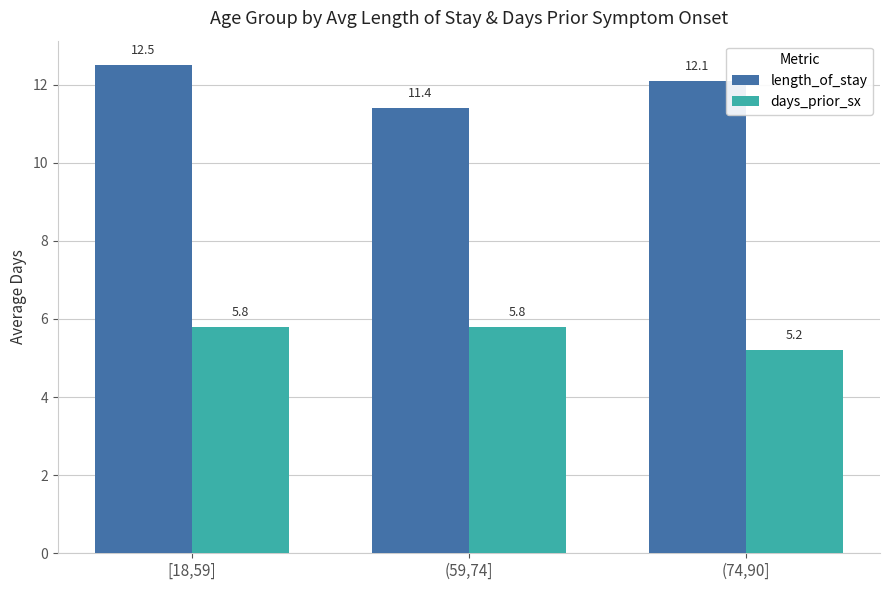

At (59,74], list the series in order from smallest to largest.

days_prior_sx, length_of_stay